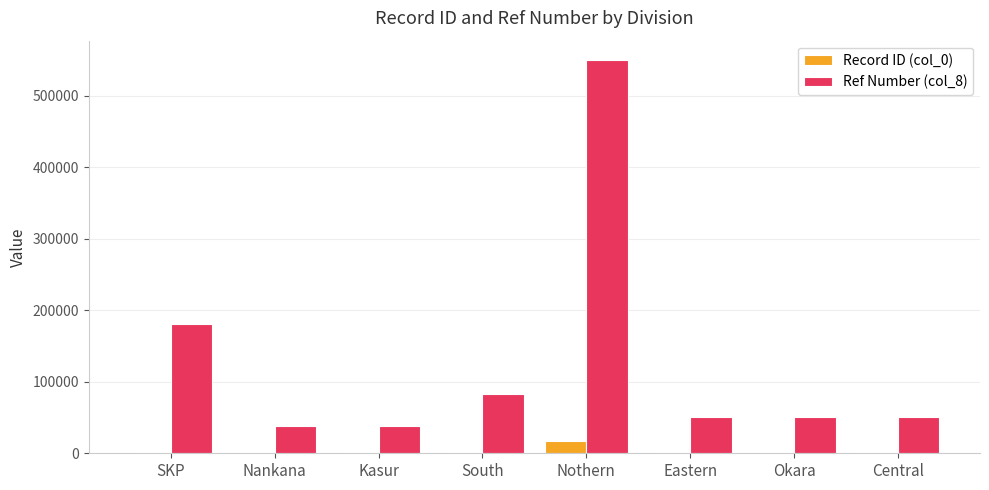

Are the bars horizontal?

No